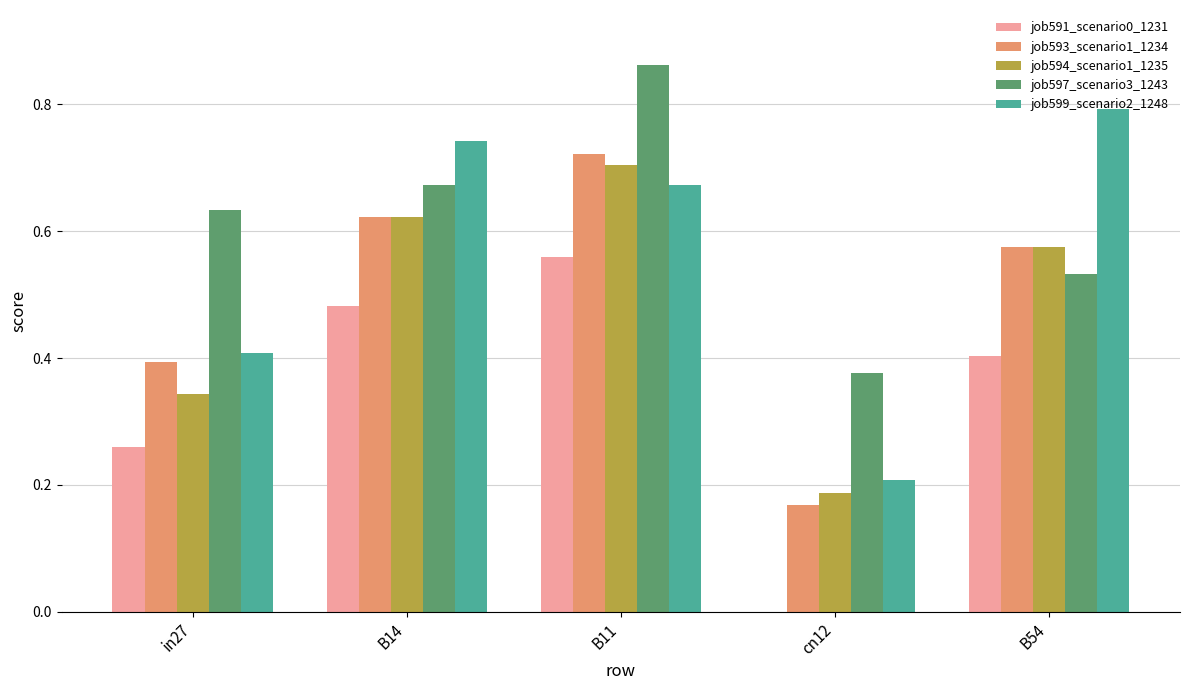

The value of job599_scenario2_1248 at cn12 is 0.2. True or false?

True